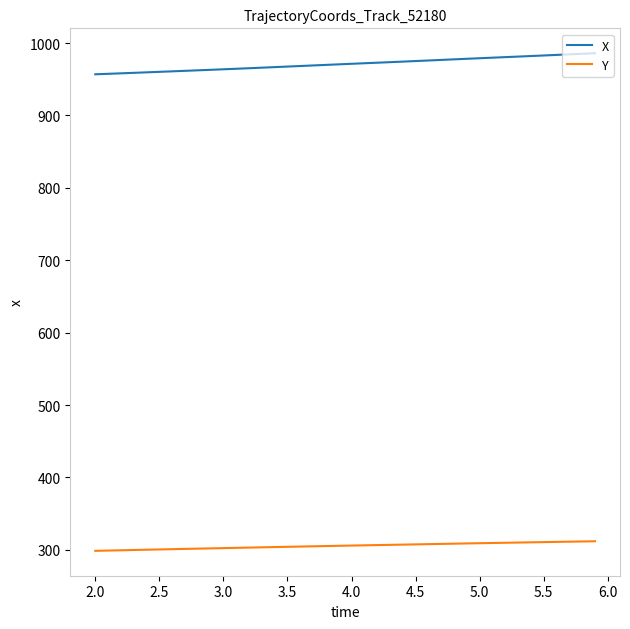

True or false: X and Y intersect in this chart.

False